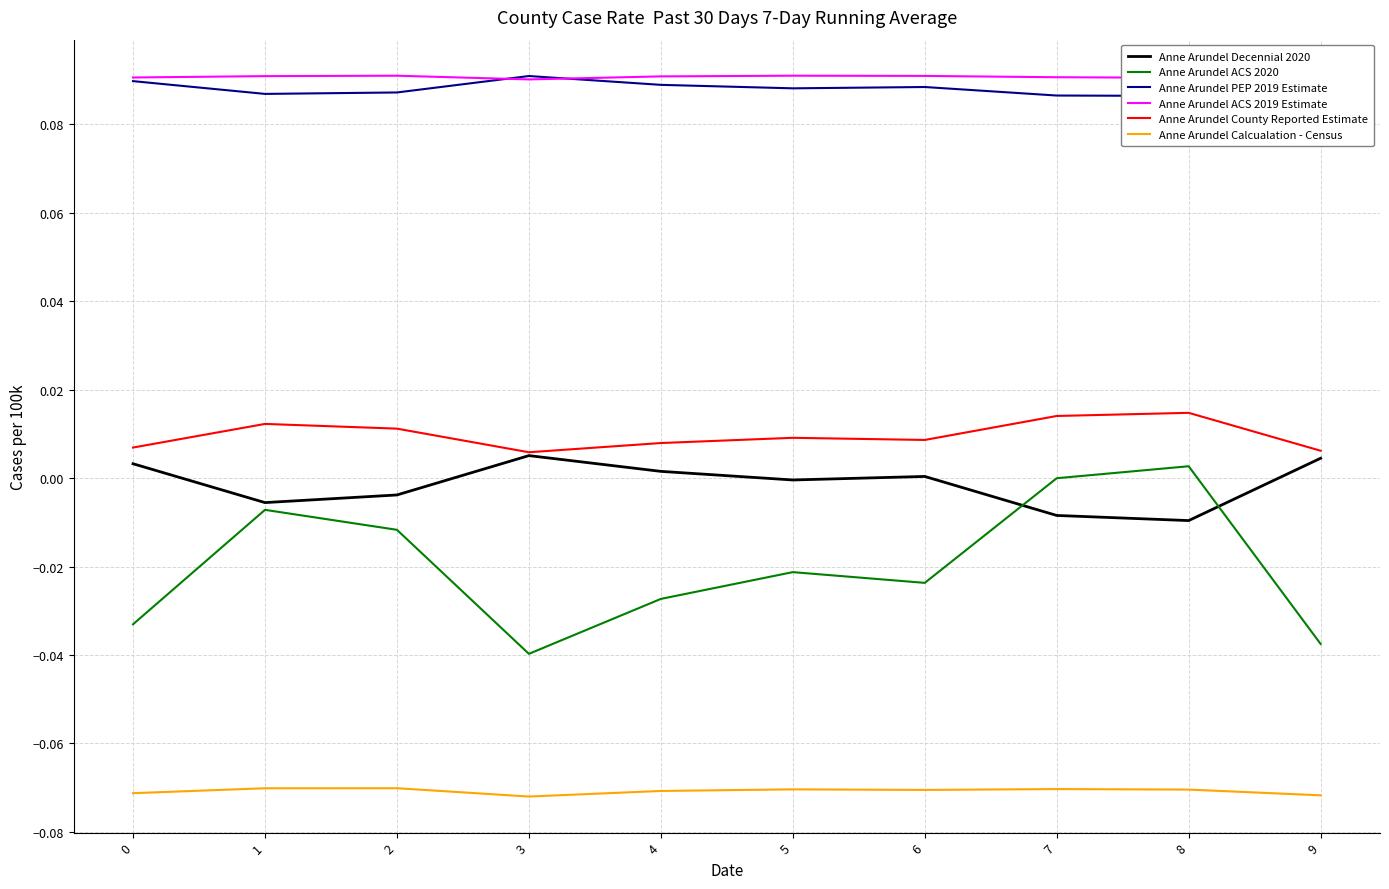

Between 2 and 5, which series saw the biggest shift?

Anne Arundel ACS 2020